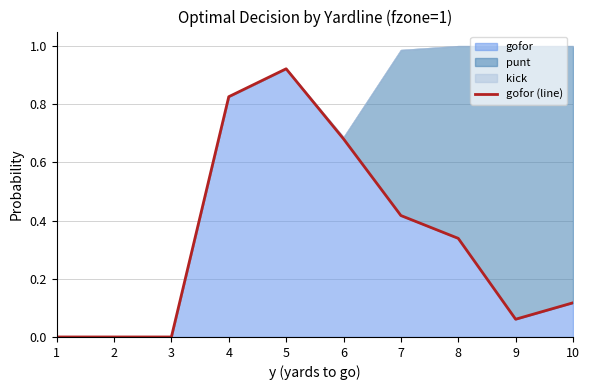

The chart shows a value of 0.0 at 2. True or false?

True